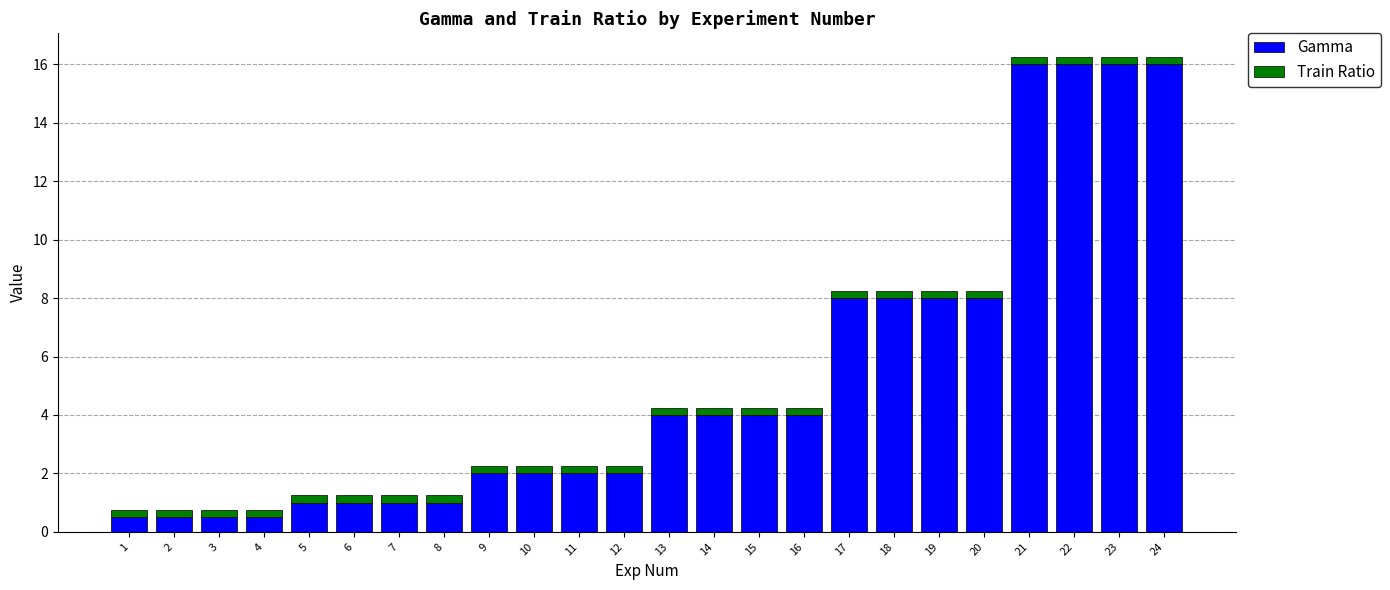

How many data points in Gamma are less than 4?

12